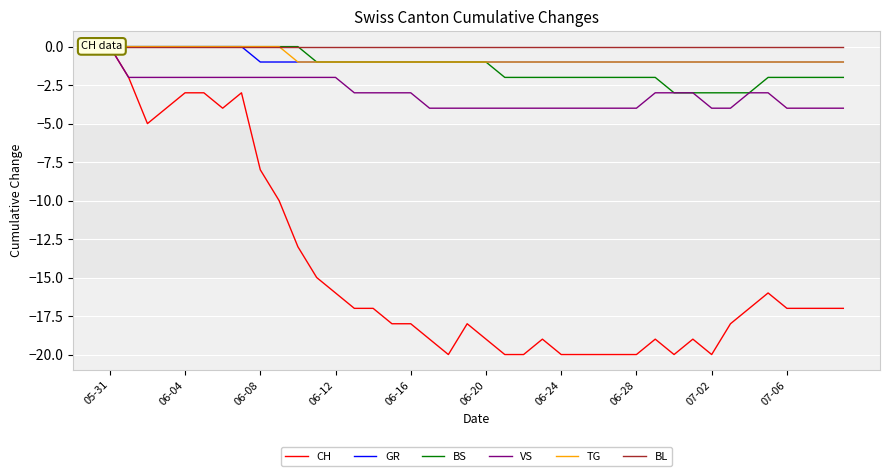

What is the difference between the maximum and minimum values in the GR series?

1